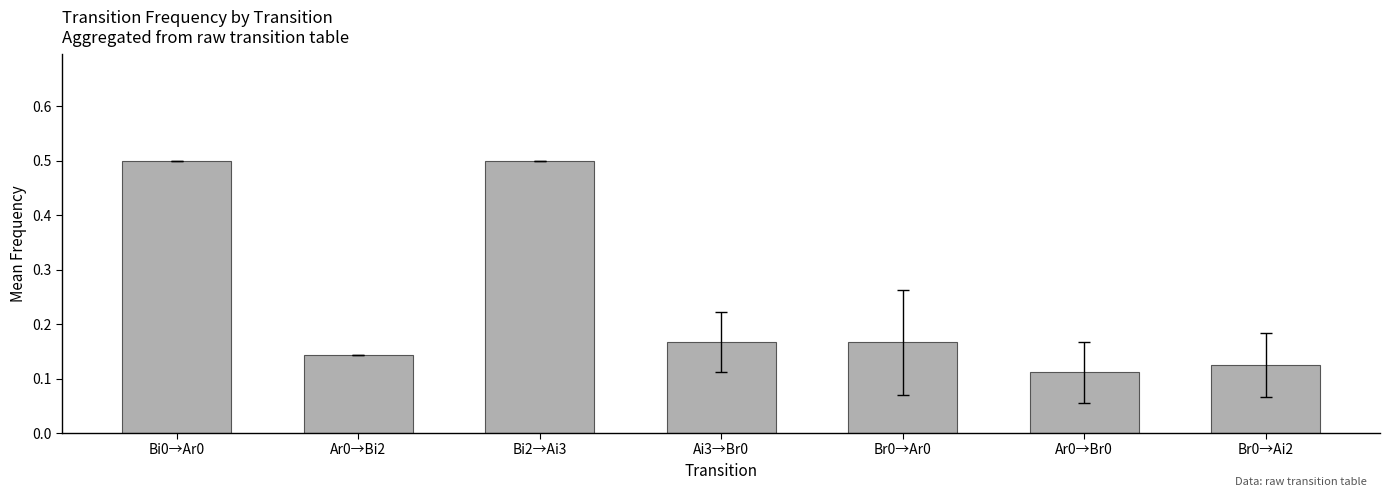

What is the sum of all values?

1.7